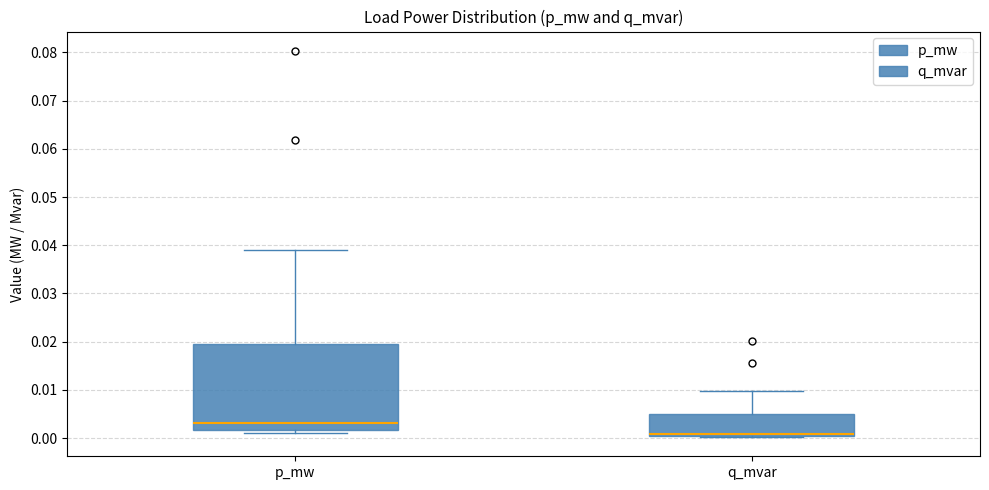

Reading left to right, transcribe this box plot: for each box, give where its median line is, the range the box spans, and where its two whiskers end, as read against the y-axis. The values are not printed on the chart, so give them approximately, as read against the axis.

p_mw: median 0.003, box 0.002 to 0.020, whiskers 0.001 to 0.039
q_mvar: median 0.001, box 0.000 to 0.005, whiskers 0.000 to 0.010